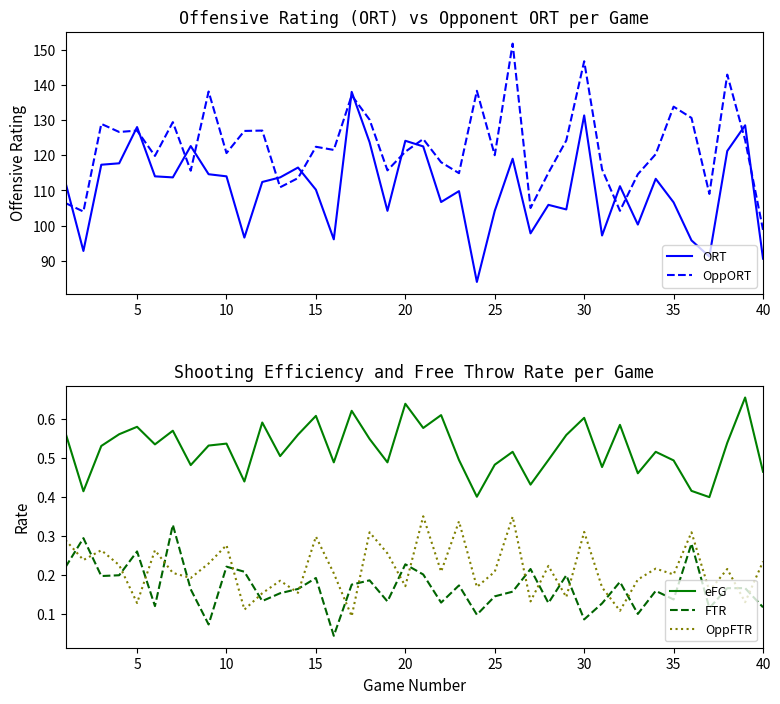

True or false: eFG and FTR intersect in this chart.

False